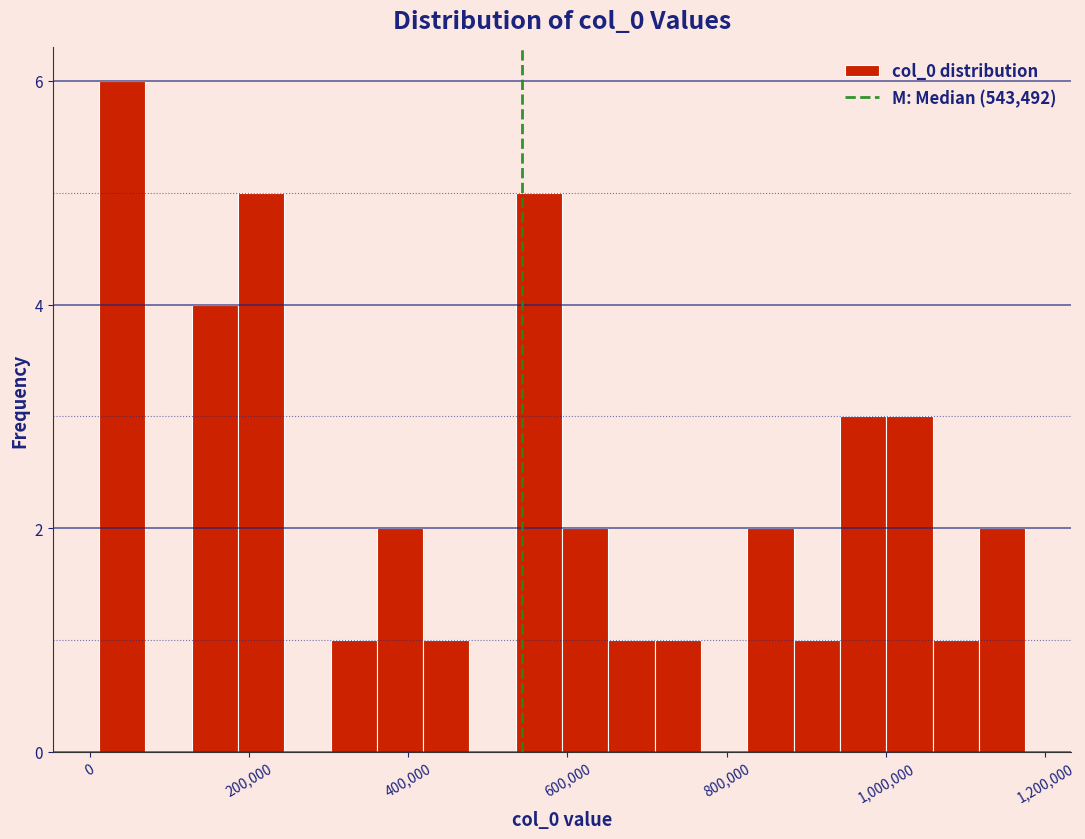

Read against the x-axis, roughly where is the centre of the tallest bar?

40000